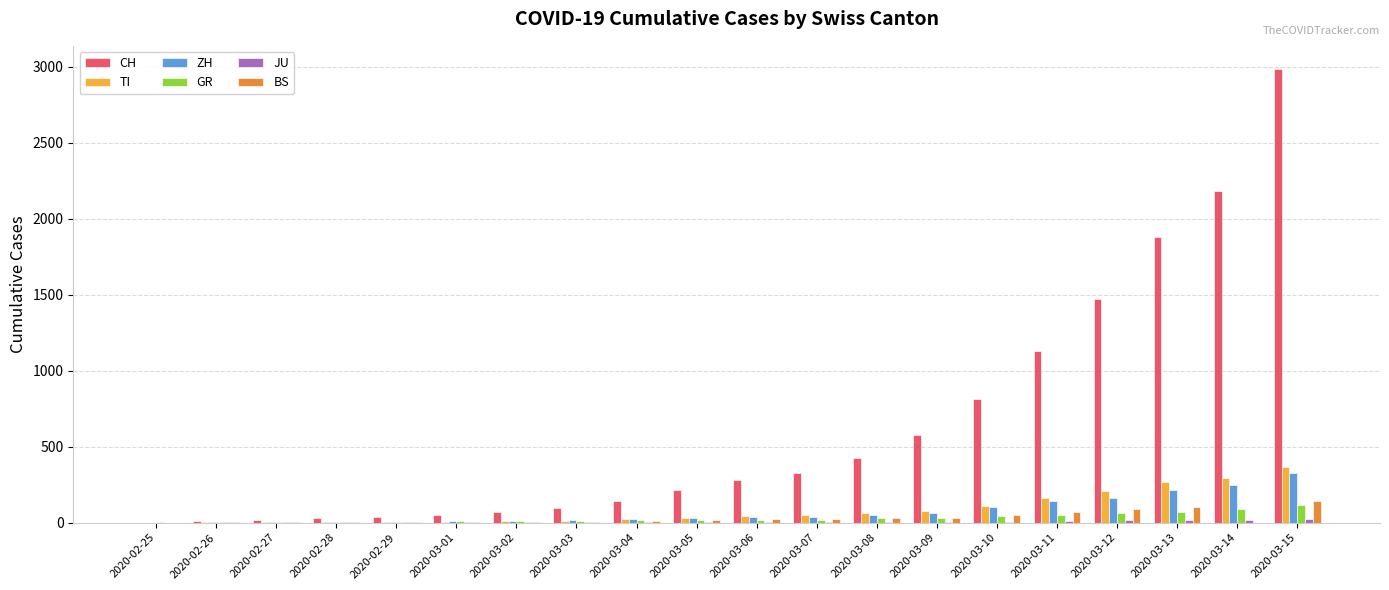

Which label corresponds to the largest value in the chart?

2020-03-15